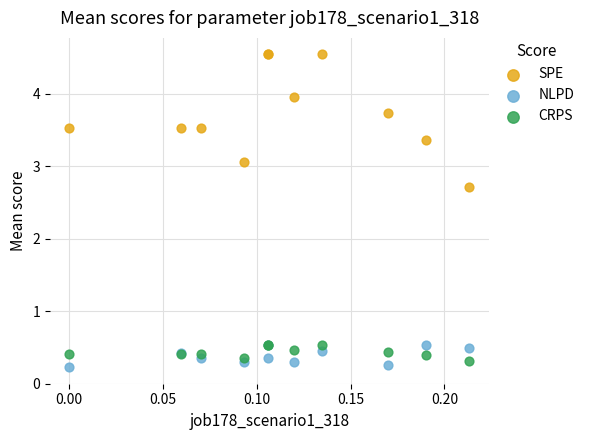

Across all series, what Y value is closest to 2?

2.7